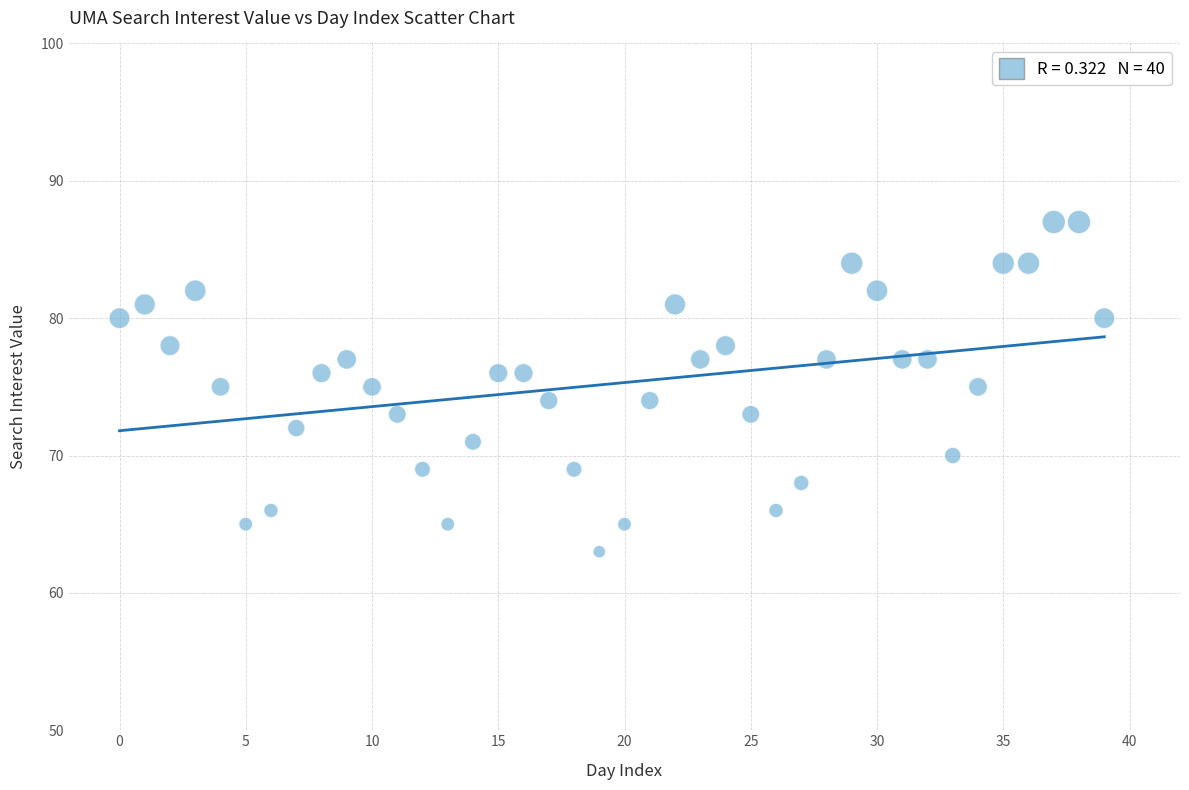

What is the range of Y values (max minus min)?

24